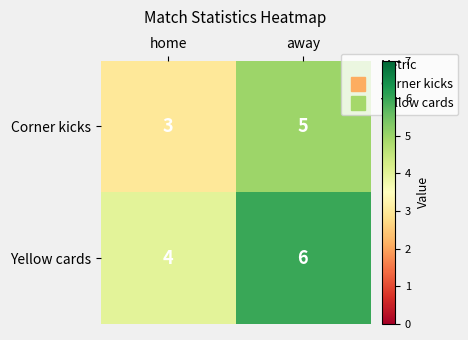

The Yellow cards series shows 6 at away. True or false?

True